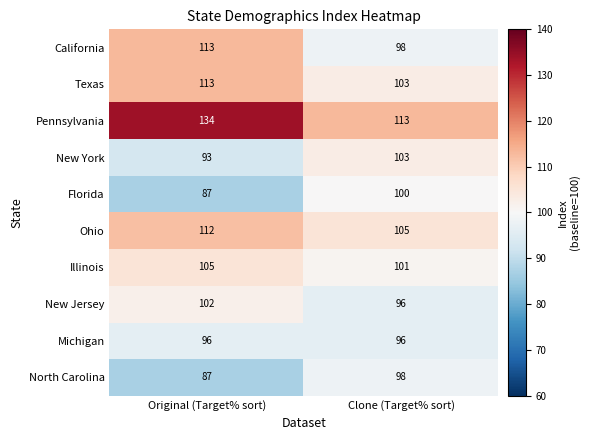

Reading left to right, extract all data points from this chart.

California: 113	98
Texas: 113	103
Pennsylvania: 134	113
New York: 93	103
Florida: 87	100
Ohio: 112	105
Illinois: 105	101
New Jersey: 102	96
Michigan: 96	96
North Carolina: 87	98